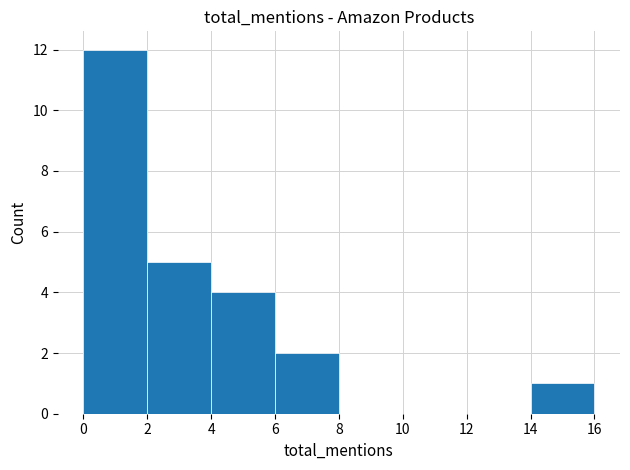

Reading left to right, transcribe this chart: for each bar, give the range it covers on the x-axis and its height. The values are not printed on the chart, so give them approximately, as read against the axis.

0 to 2: 12
2 to 4: 5
4 to 6: 4
6 to 8: 2
8 to 10: 0
10 to 12: 0
12 to 14: 0
14 to 16: 1